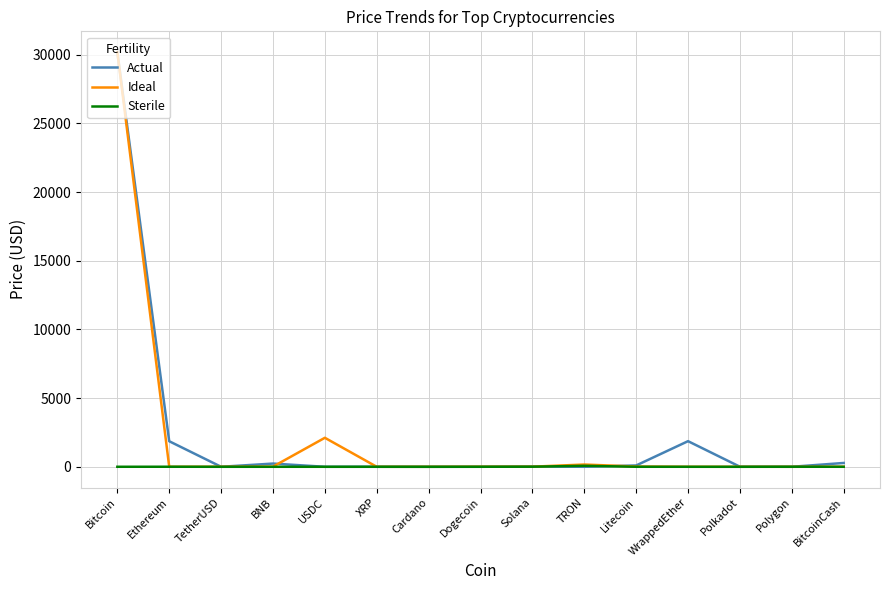

True or false: Ideal has more than 0 interior local peaks.

True